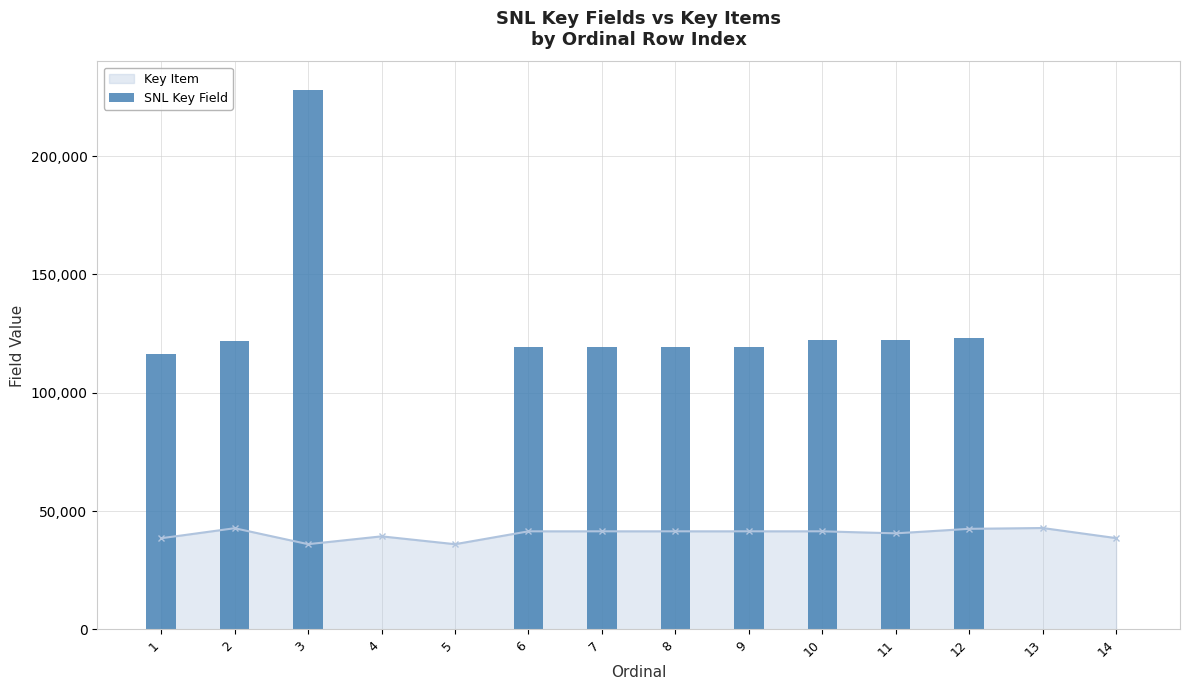

Reading left to right, extract all data points from this chart.

116149	121800	227948	0	0	119497	119498	119499	119500	122255	122256	123182	0	0